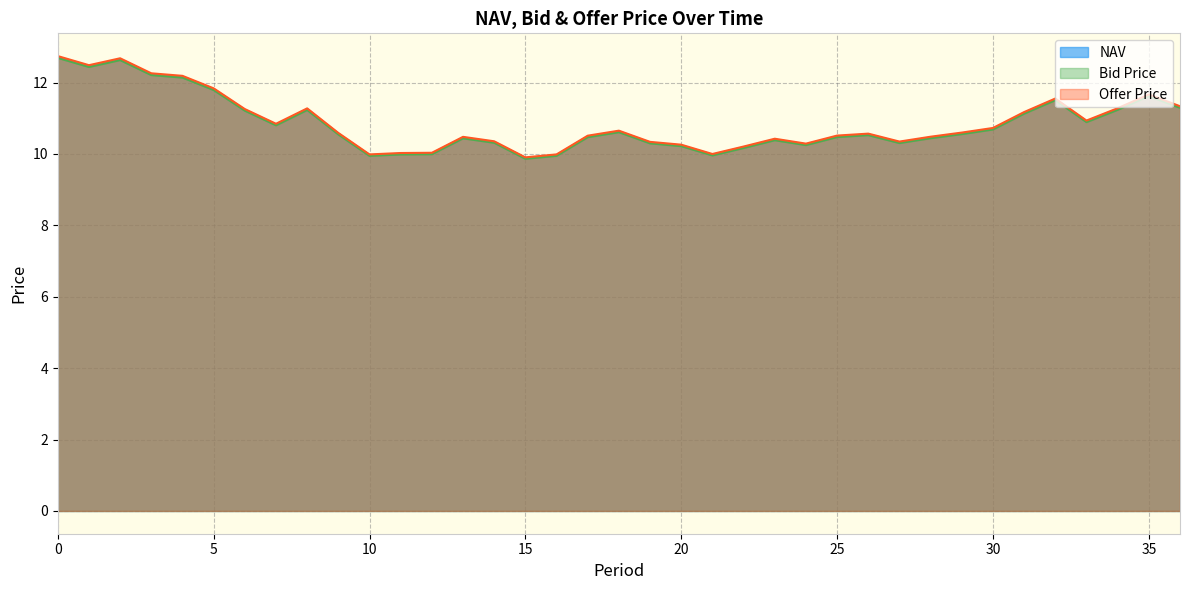

What is the difference between the NAV values at 34 and 3?

1.0